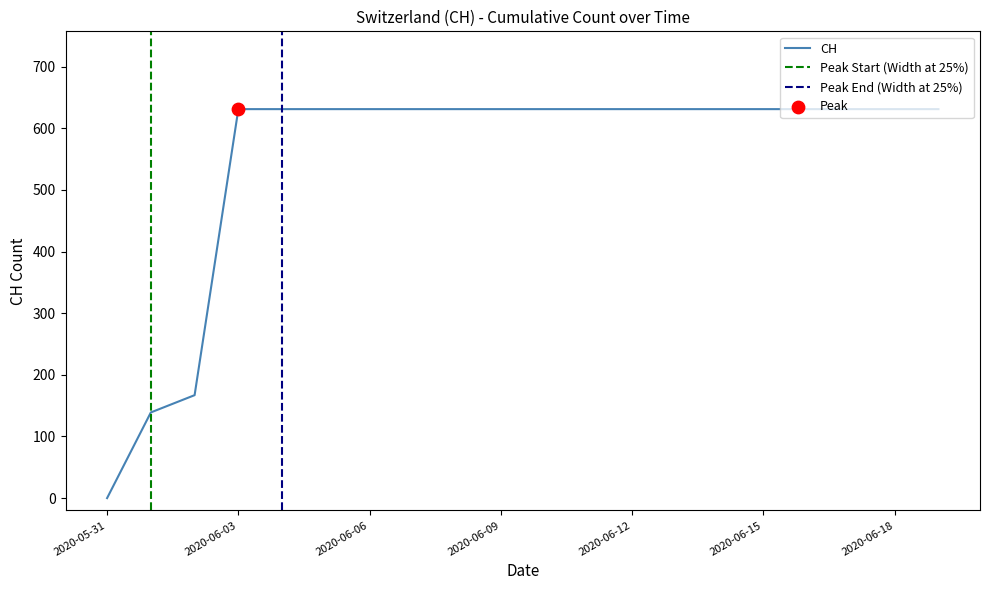

Which has a higher value, 2020-06-05 or 2020-06-10?

2020-06-05